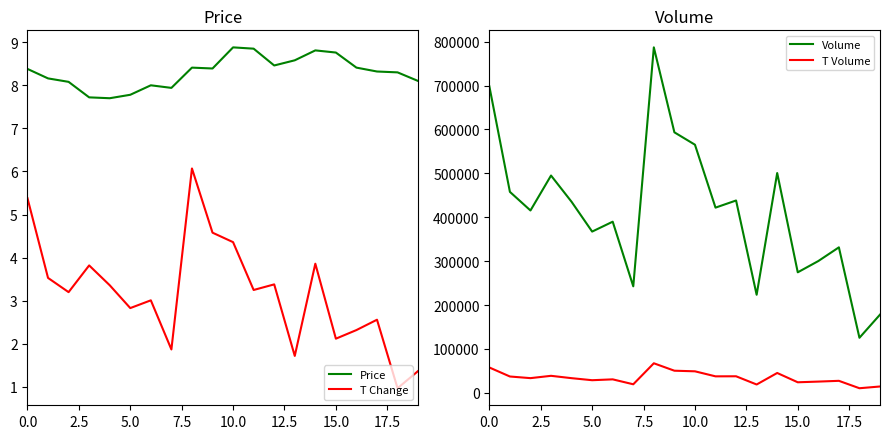

True or false: Price has a value of 15.1 at 10.0.

False